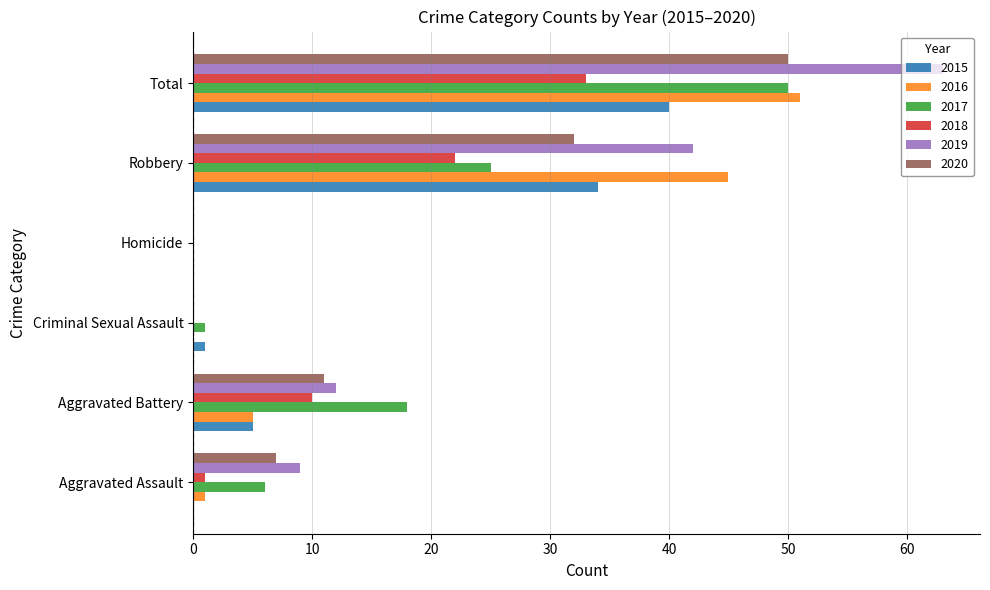

What is the highest value of the 2015 series?

40